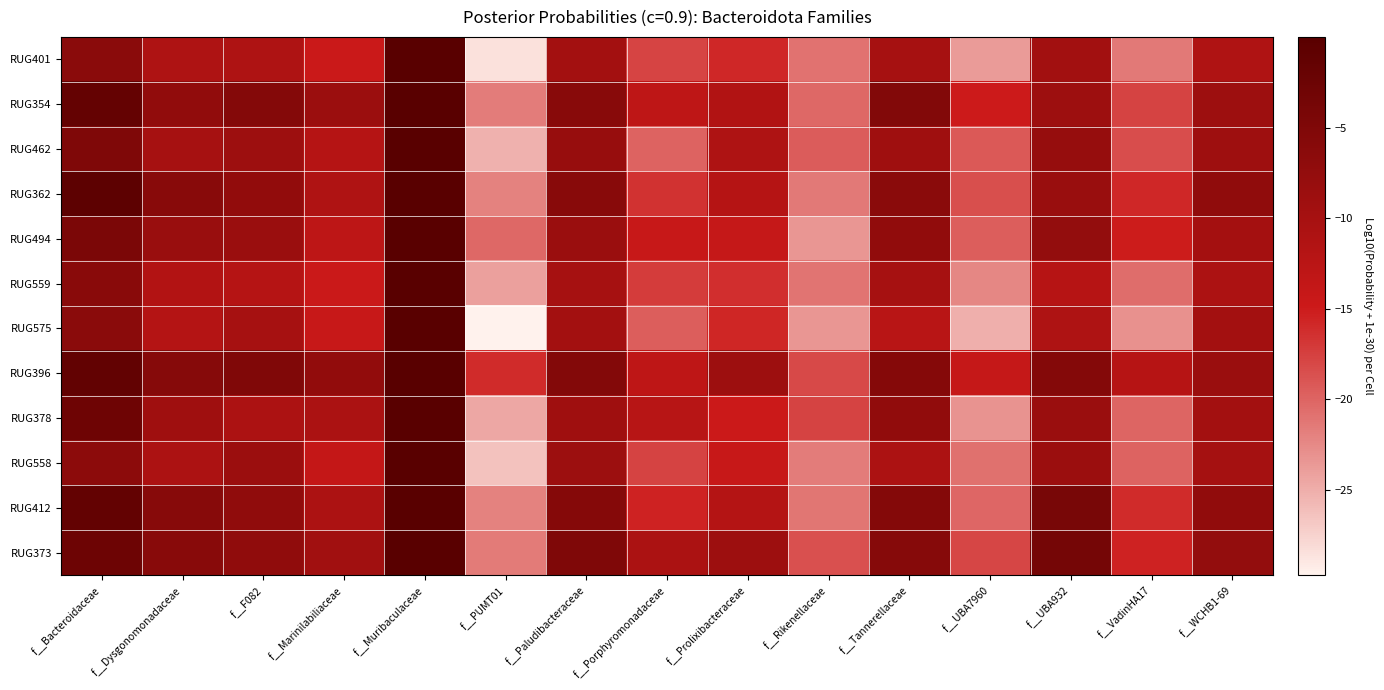

Count the number of categories in the chart.

15